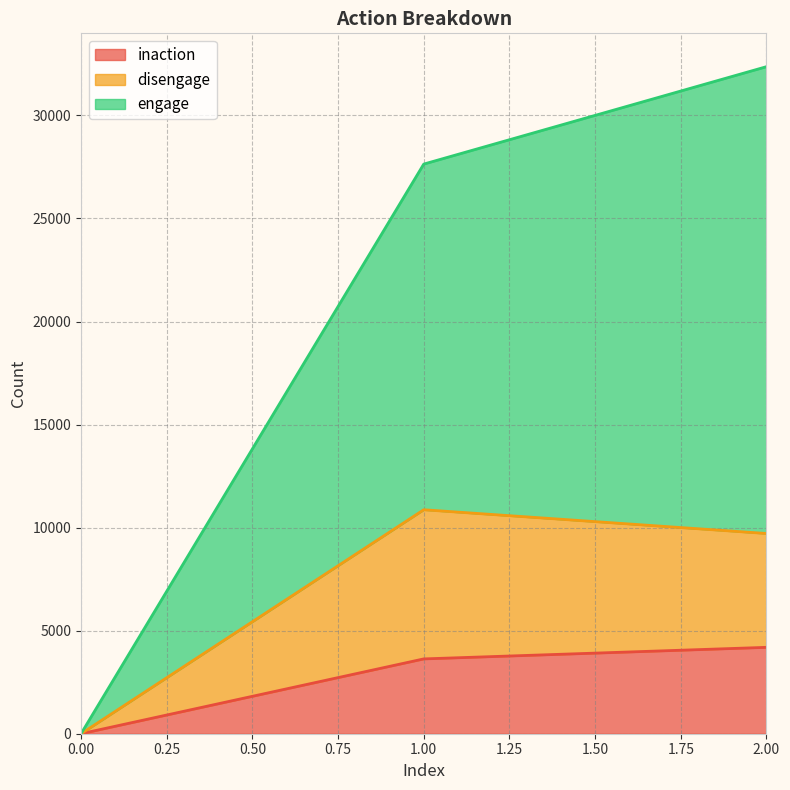

At how many categories does at least one series exceed 5192?

2